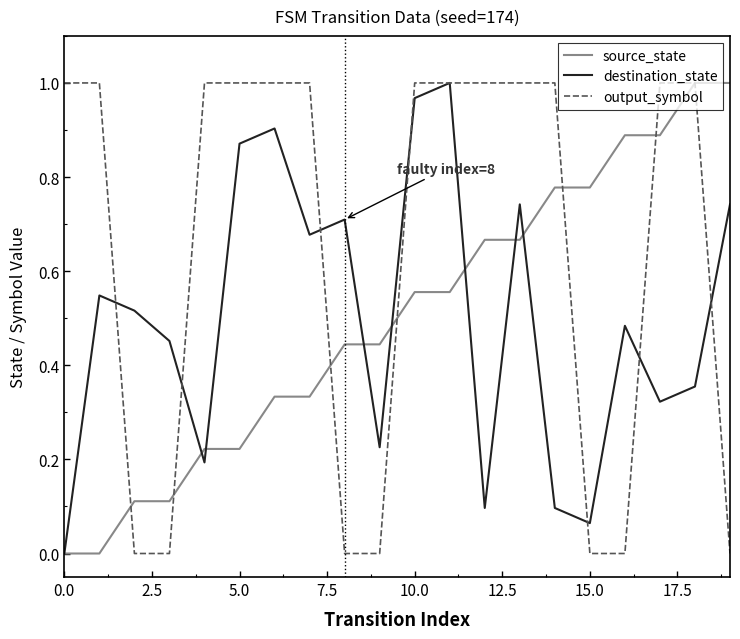

Which series has the largest total across all categories?

output_symbol